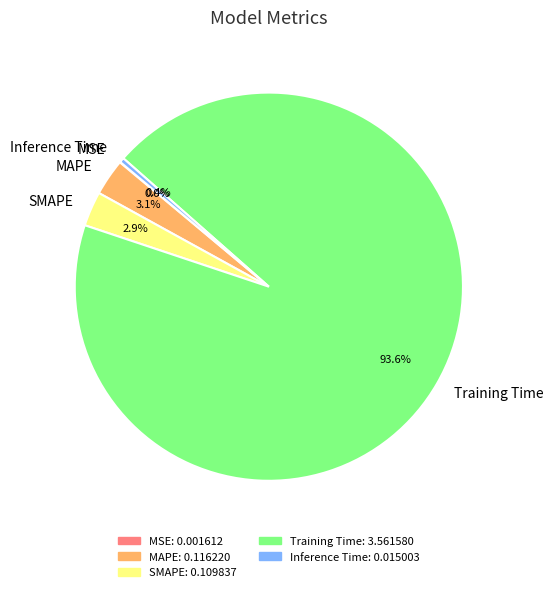

Which category has the biggest portion of the pie?

Training Time